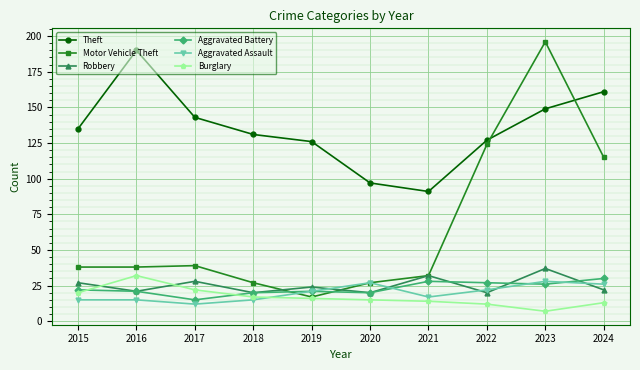

The Aggravated Battery series shows 35 at 2022. True or false?

False